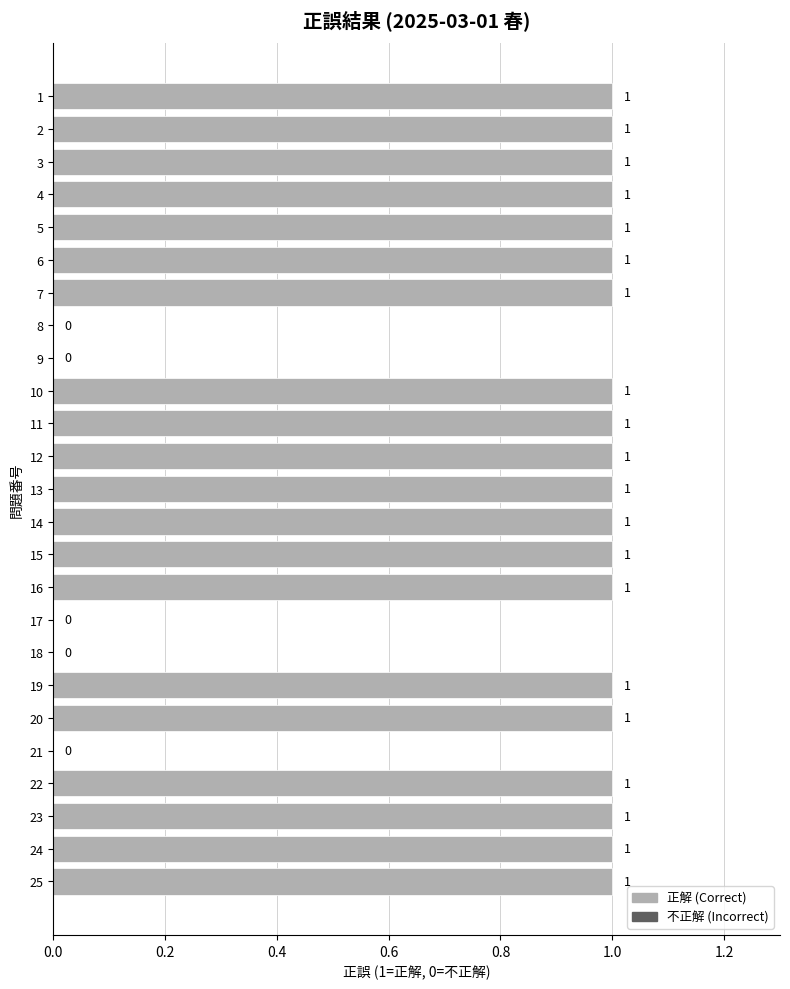

At which label is the value closest to 0?

8